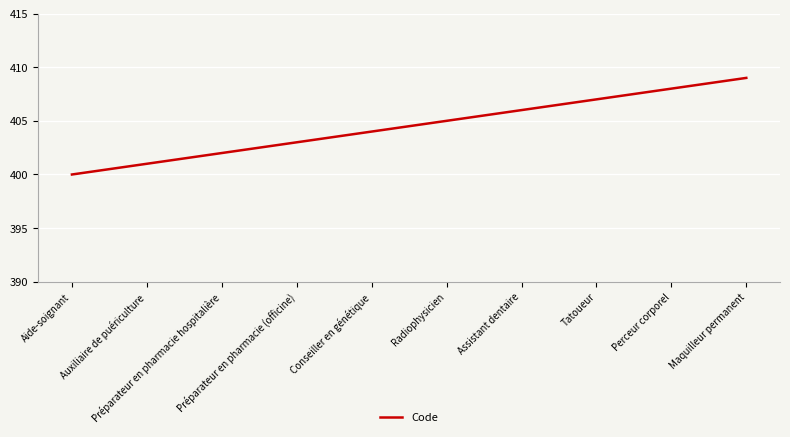

Which category has the lowest value across all series?

Aide-soignant